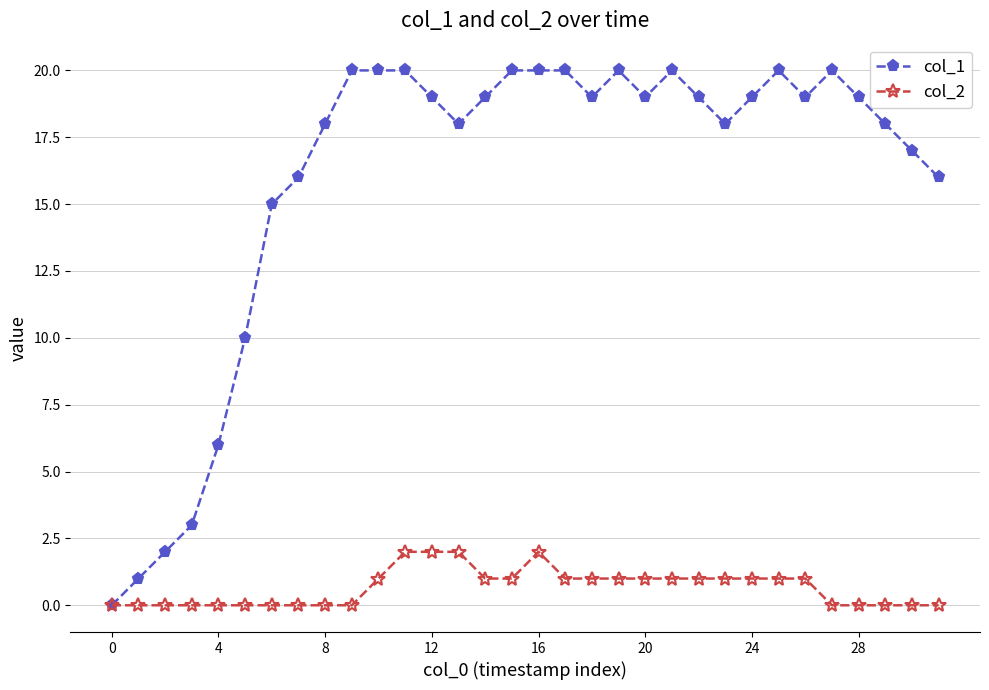

Which series has the largest range (max minus min)?

col_1